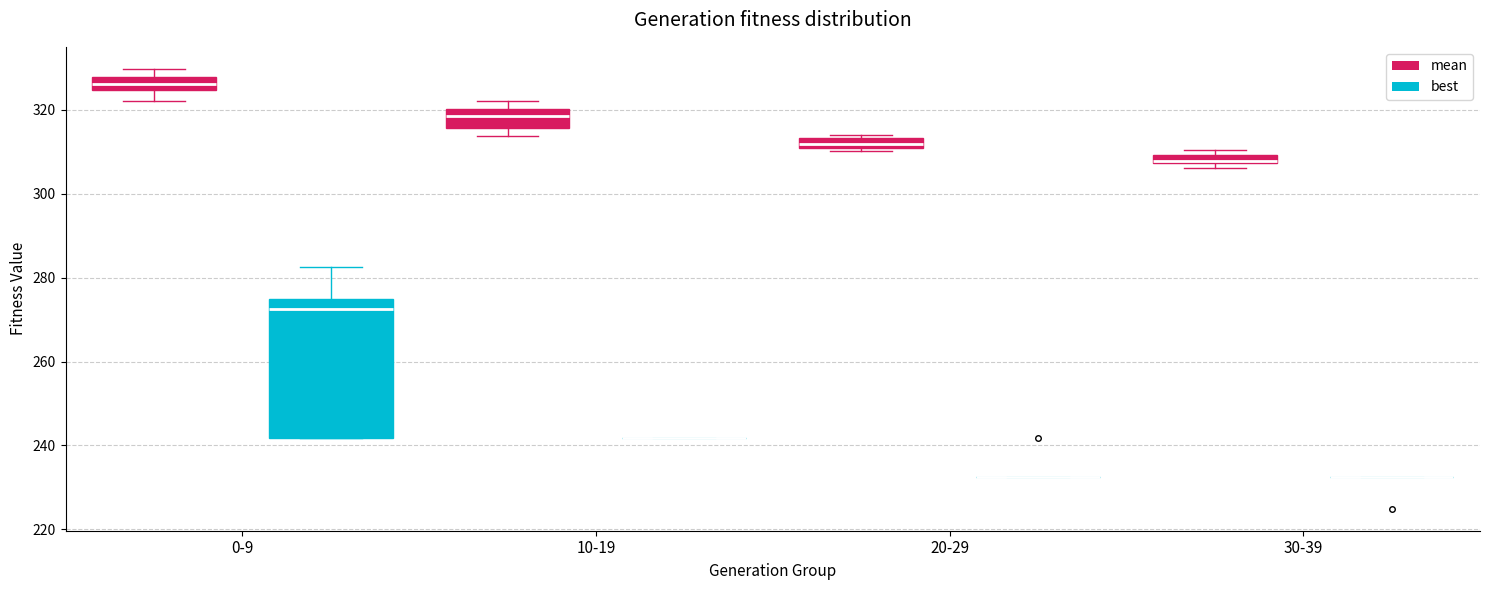

Where is the lower edge of the box for 30-39 (mean) on the y-axis? The values are not printed on the chart, so give them approximately, as read against the axis.

308